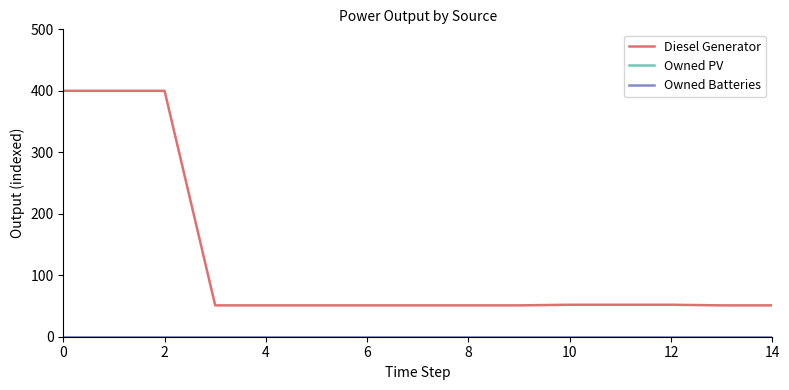

Does the chart display data point markers on the line(s)?

No